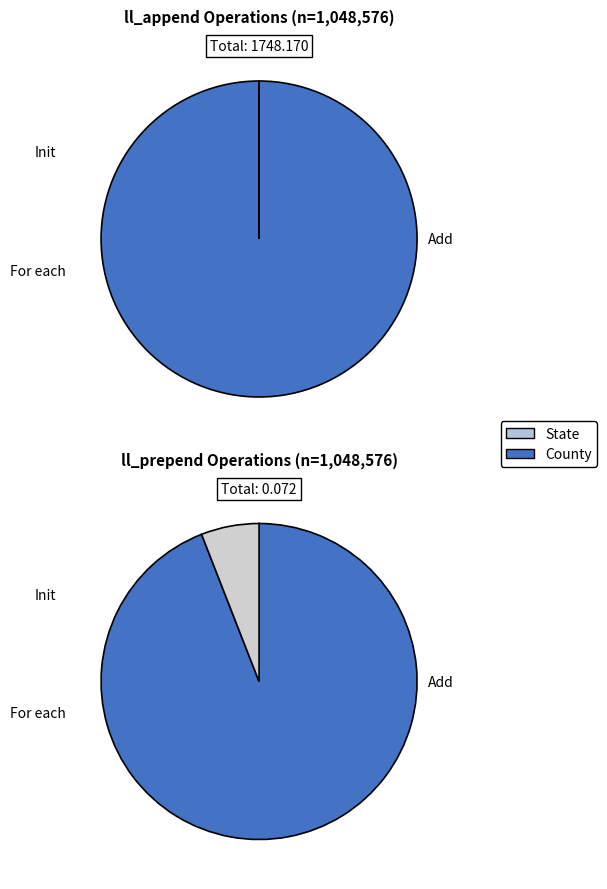

Which category has the biggest portion of the pie?

Add